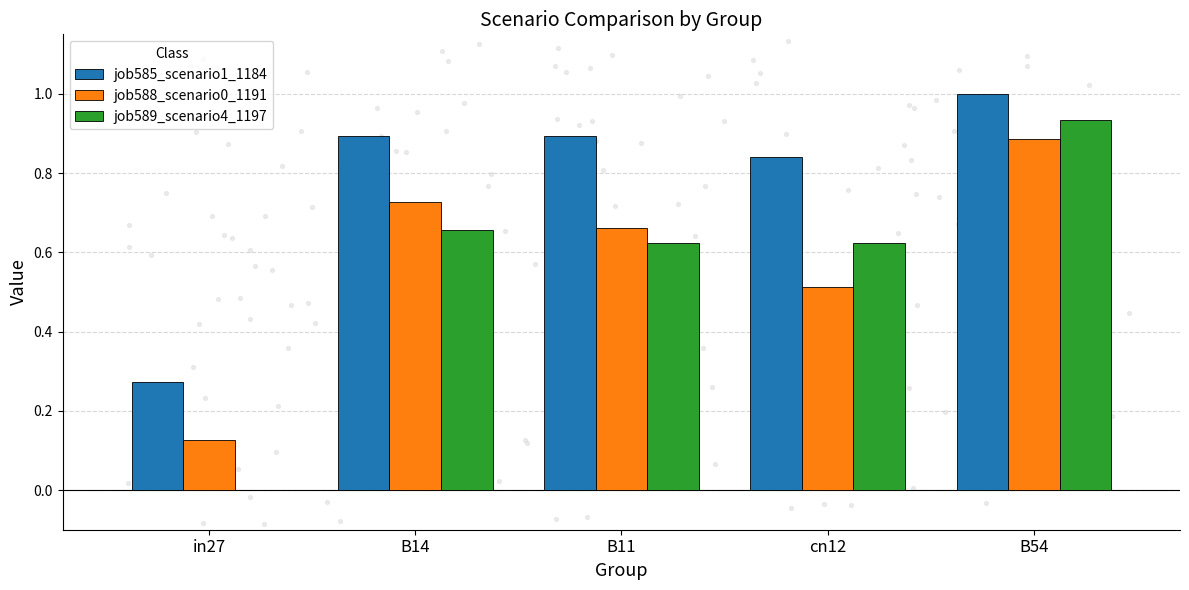

Which series reaches the maximum Y coordinate?

job585_scenario1_1184